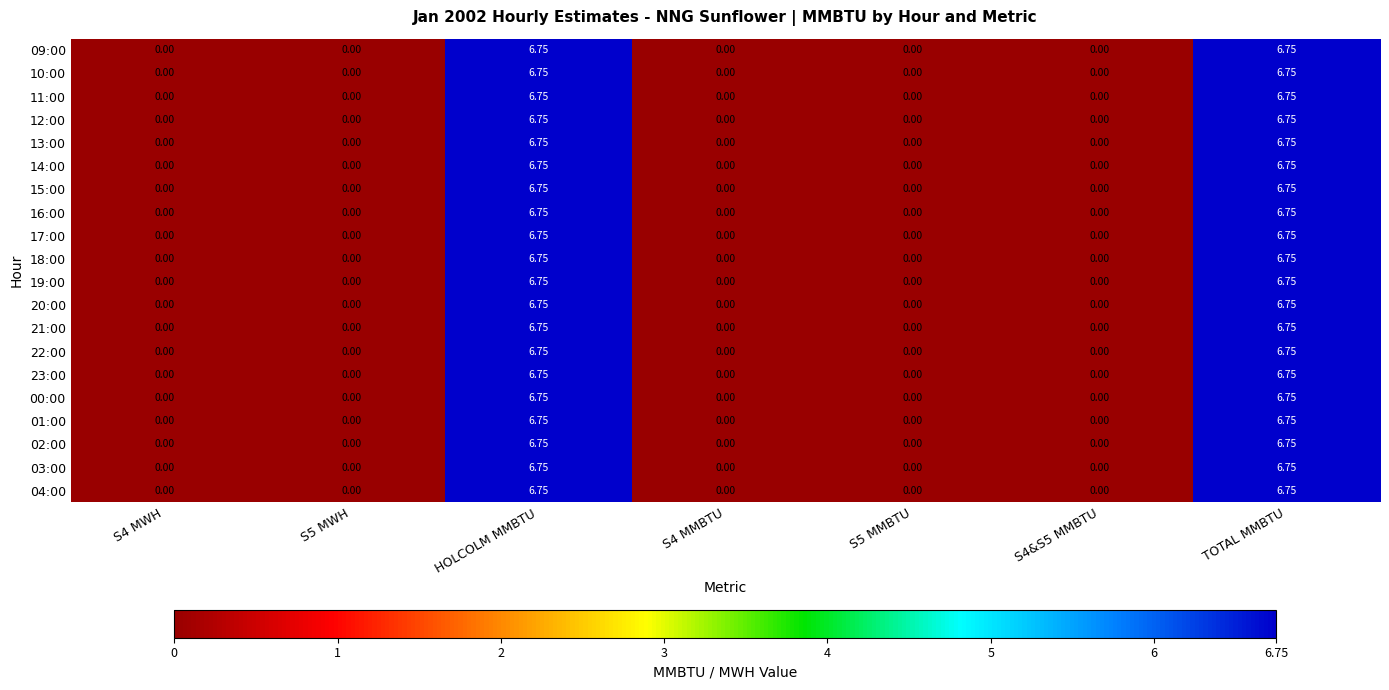

Which series has the widest spread of values?

09:00